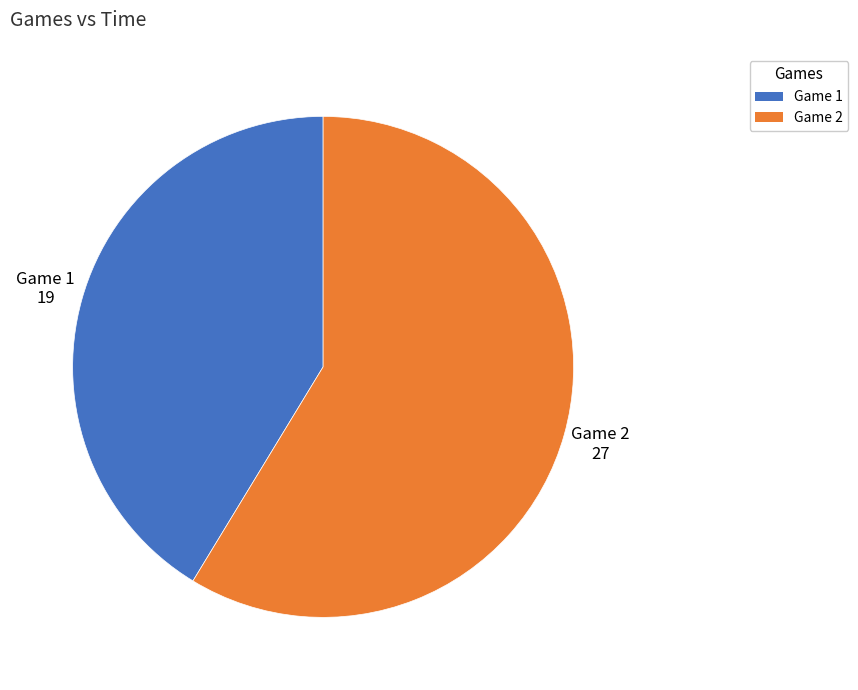

Does any single category account for the majority?

Yes